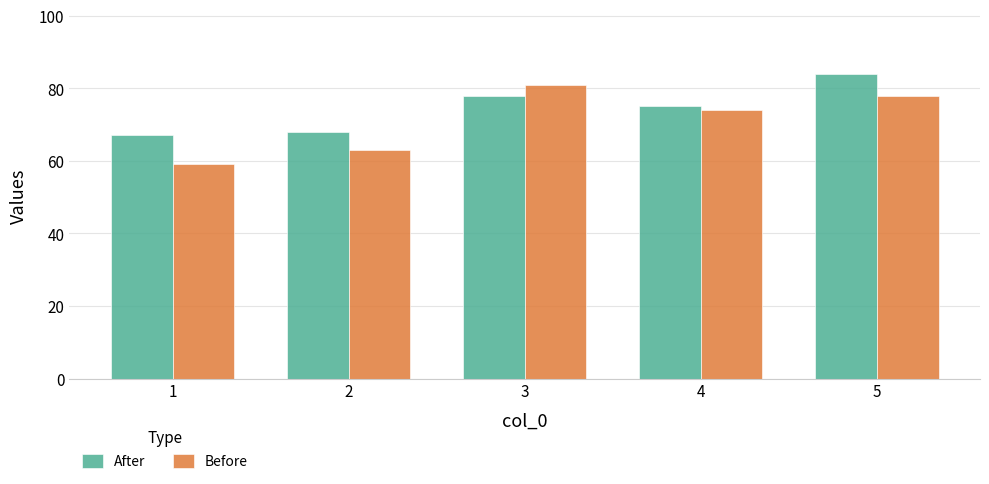

How many distinct data groups are displayed?

2